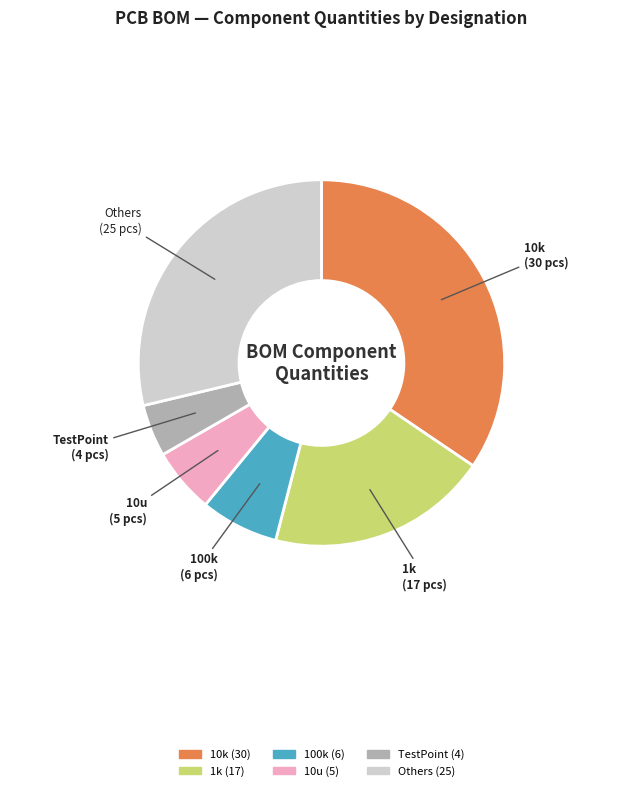

Is there a majority slice in this chart?

No